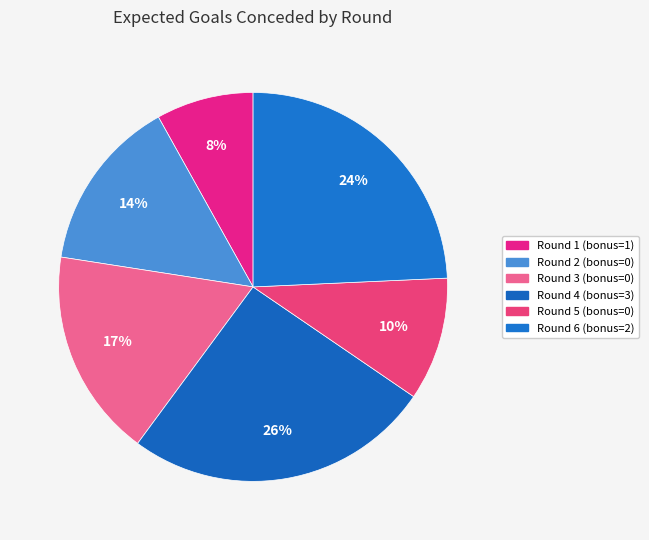

Count the number of slices in the pie.

6